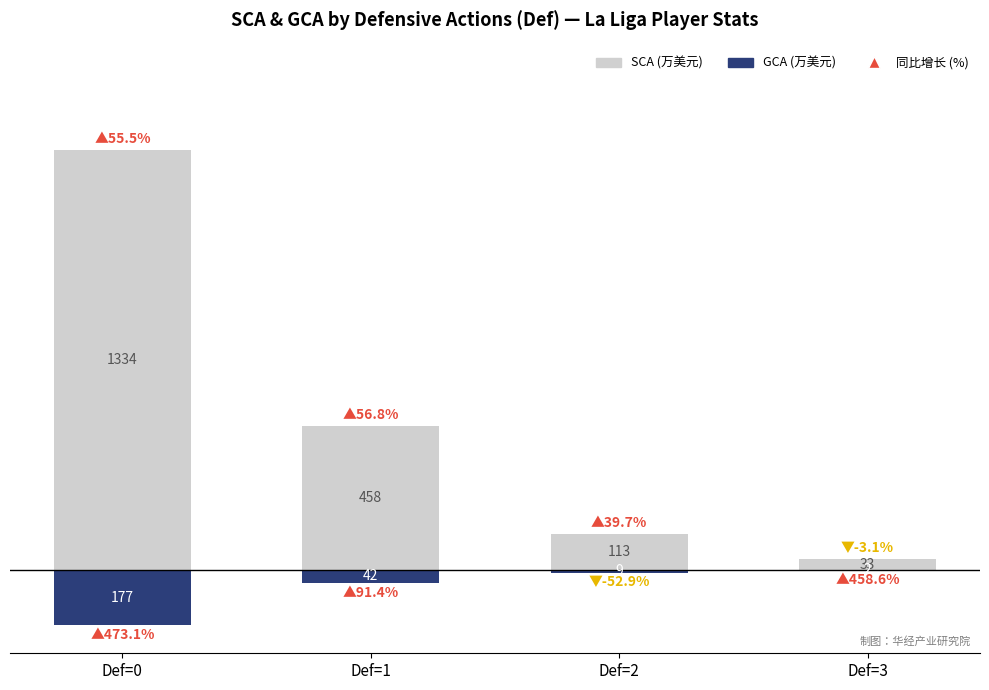

What is the difference between the maximum and minimum values in the GCA (Goal-Creating Actions) series?

175